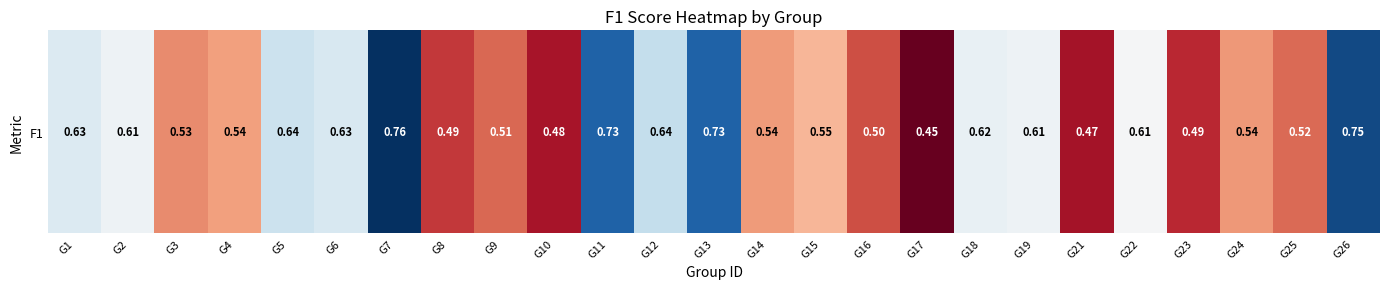

Between G25 and G19, which is larger?

G19